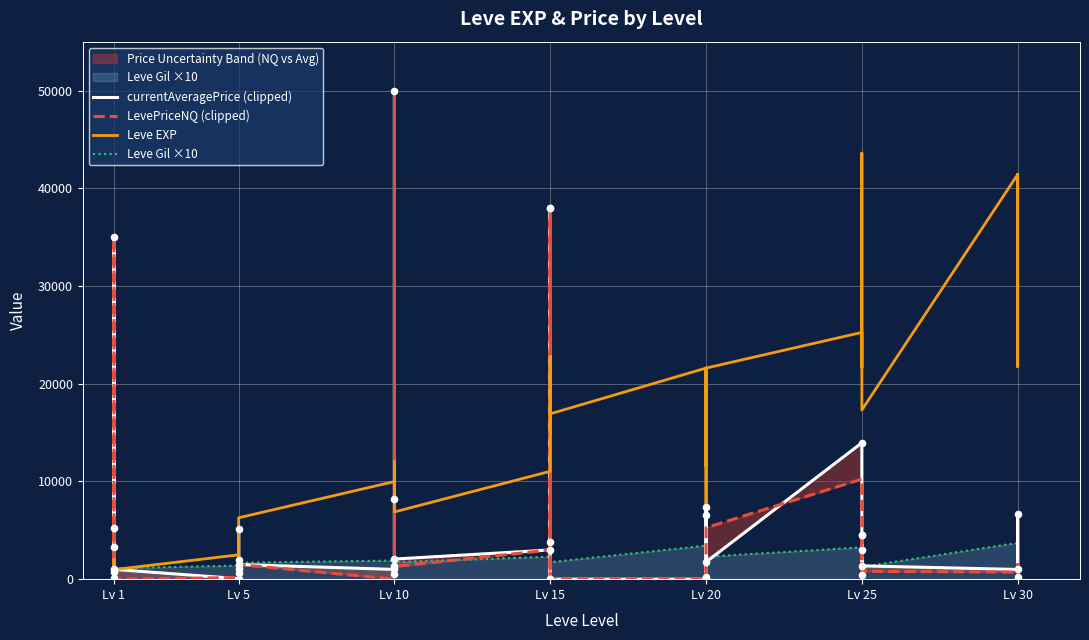

Which series has the widest spread of Y values?

currentAveragePrice (clipped)